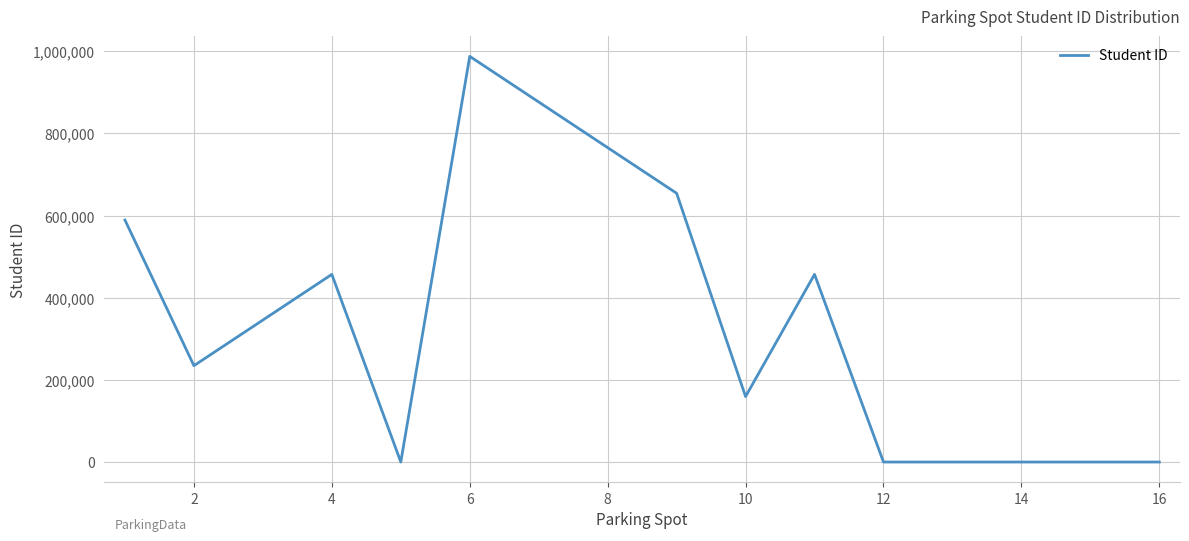

What is the sum of all values?

5526283